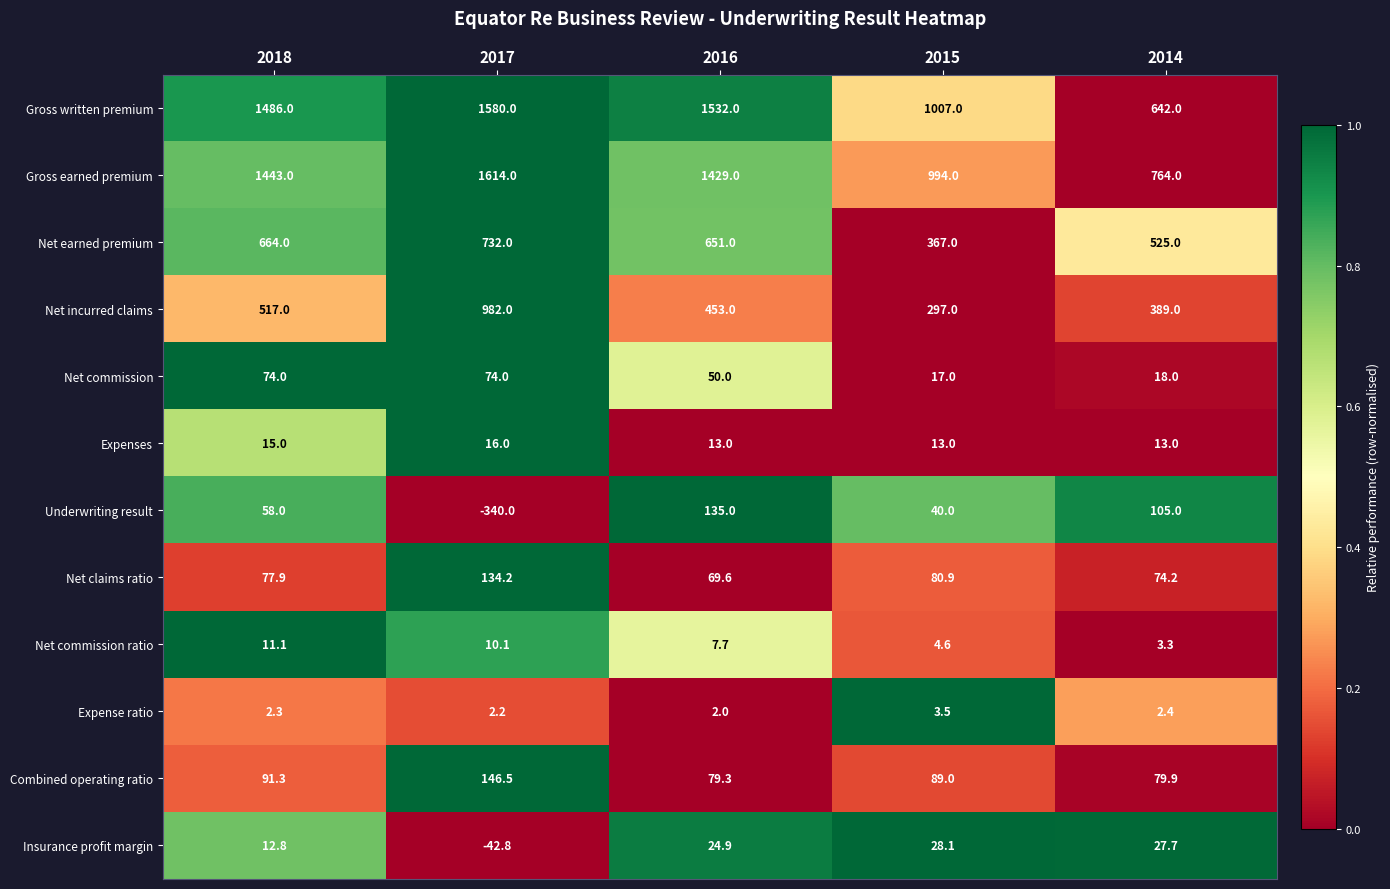

What is the difference between the maximum and minimum values in the Net commission ratio series?

7.8